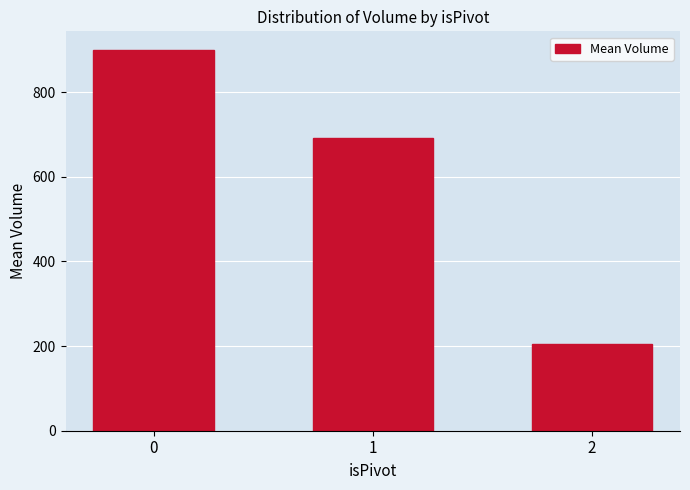

Rank the categories by value from highest to lowest.

0, 1, 2